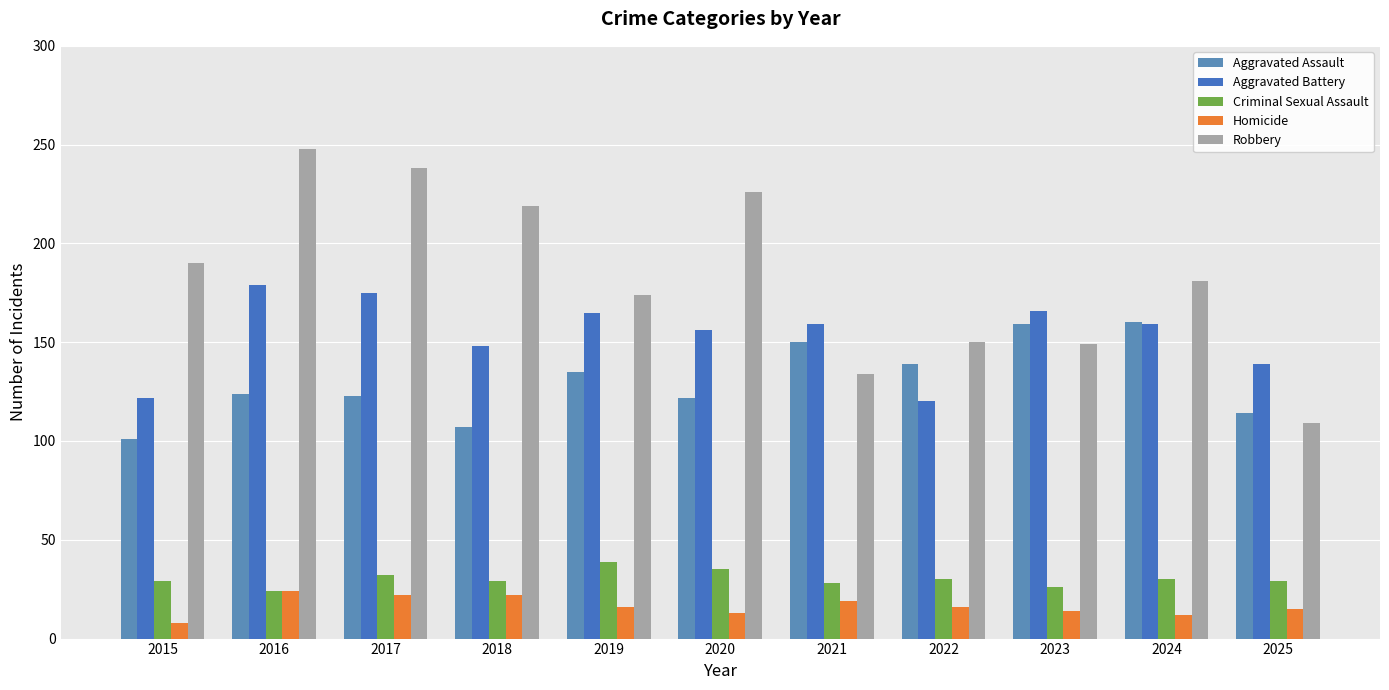

Is it true that Criminal Sexual Assault equals 56 at 2017?

False